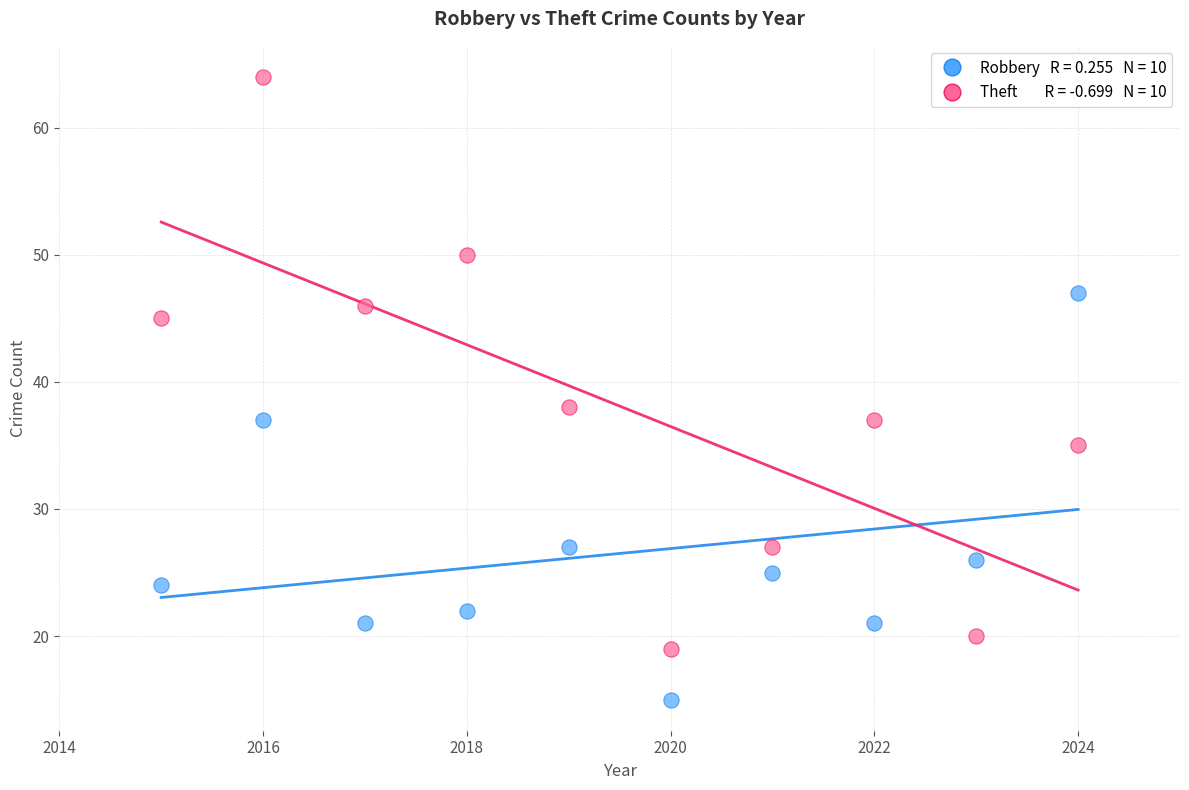

Across all data points, what is the range of X values (max minus min)?

9